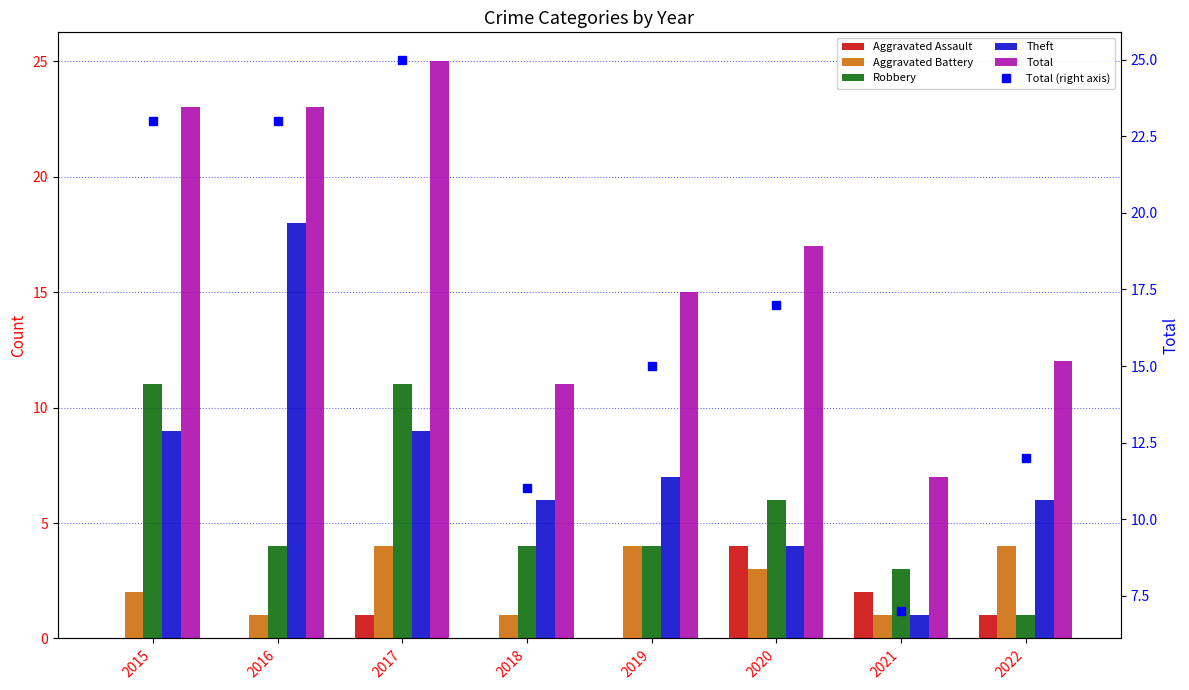

At which category is the sum across all series the highest?

2017